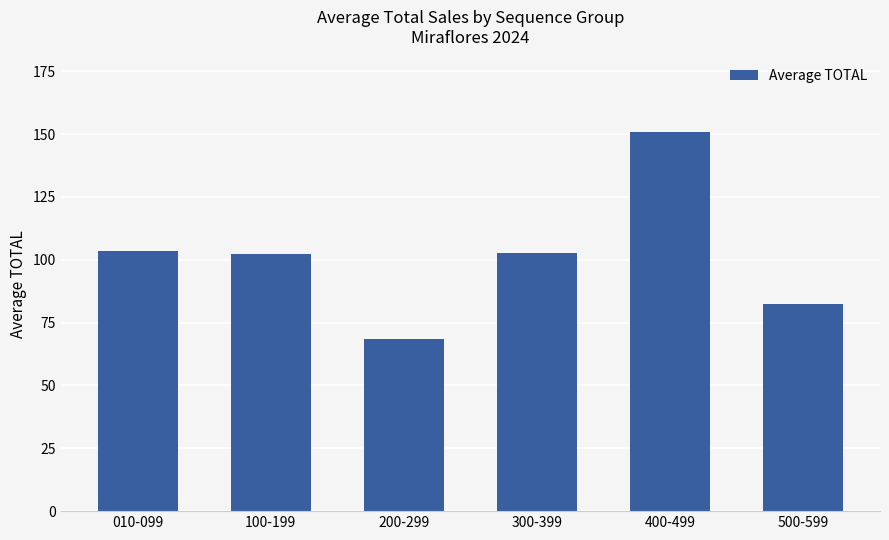

How many series are shown in this chart?

1